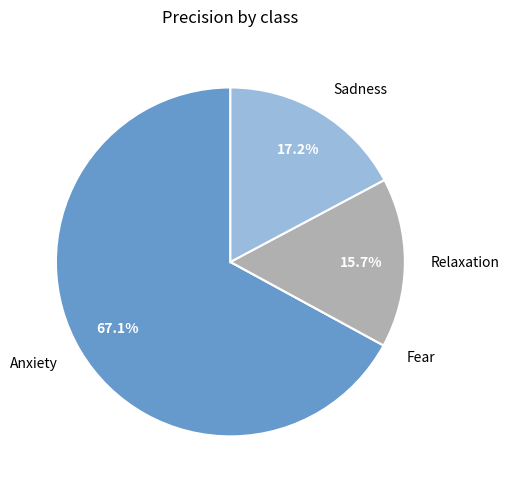

To the nearest percent, what percentage of the pie is Anxiety?

67%